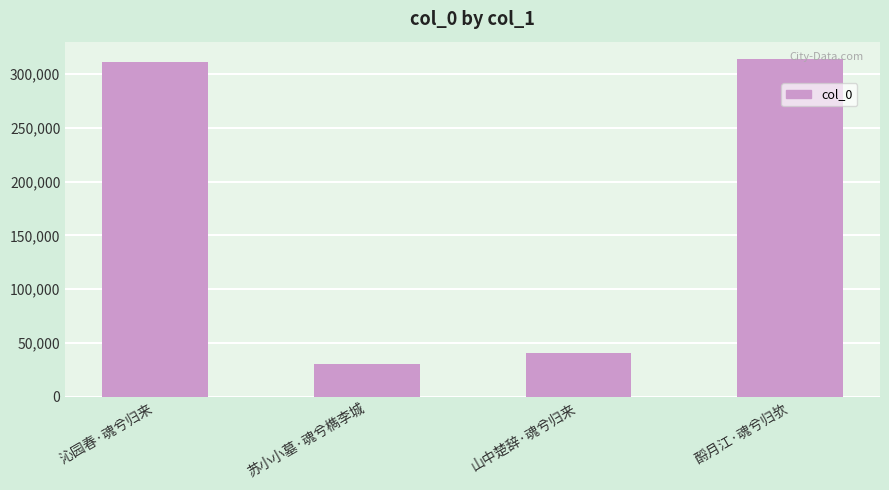

What is the maximum value shown in the chart?

314472